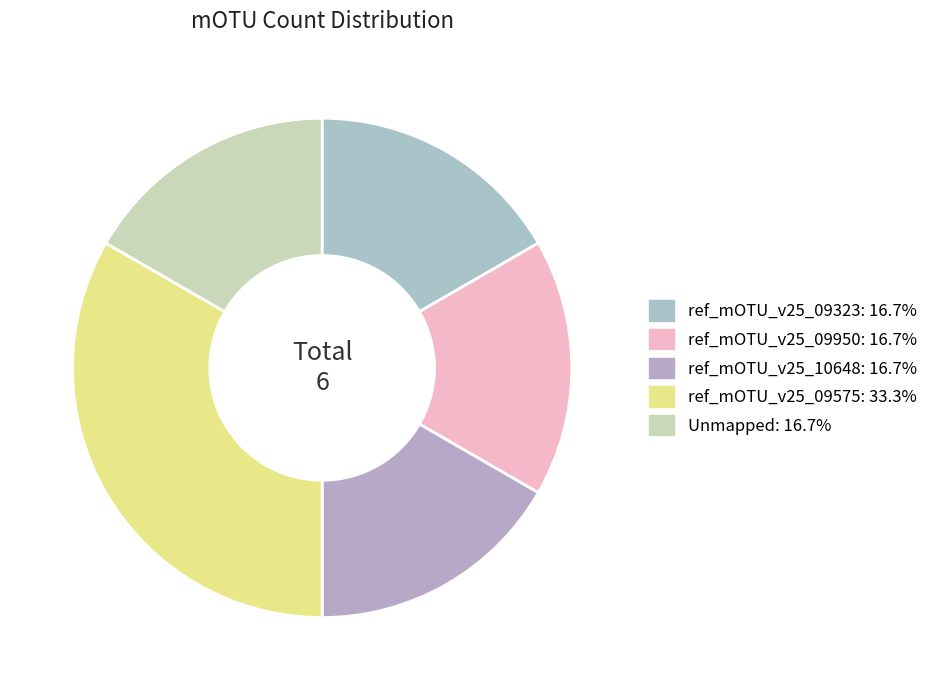

Is it true that Unmapped is 17% of the pie?

True